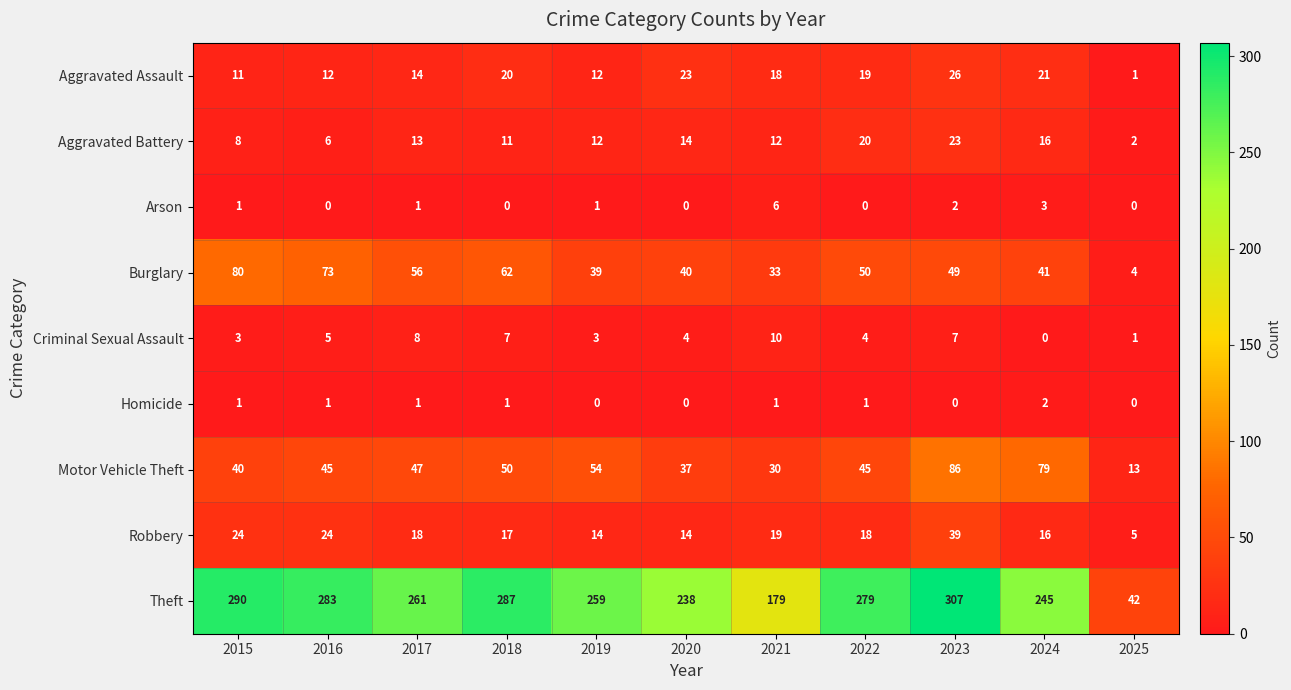

What is the greatest value displayed?

307